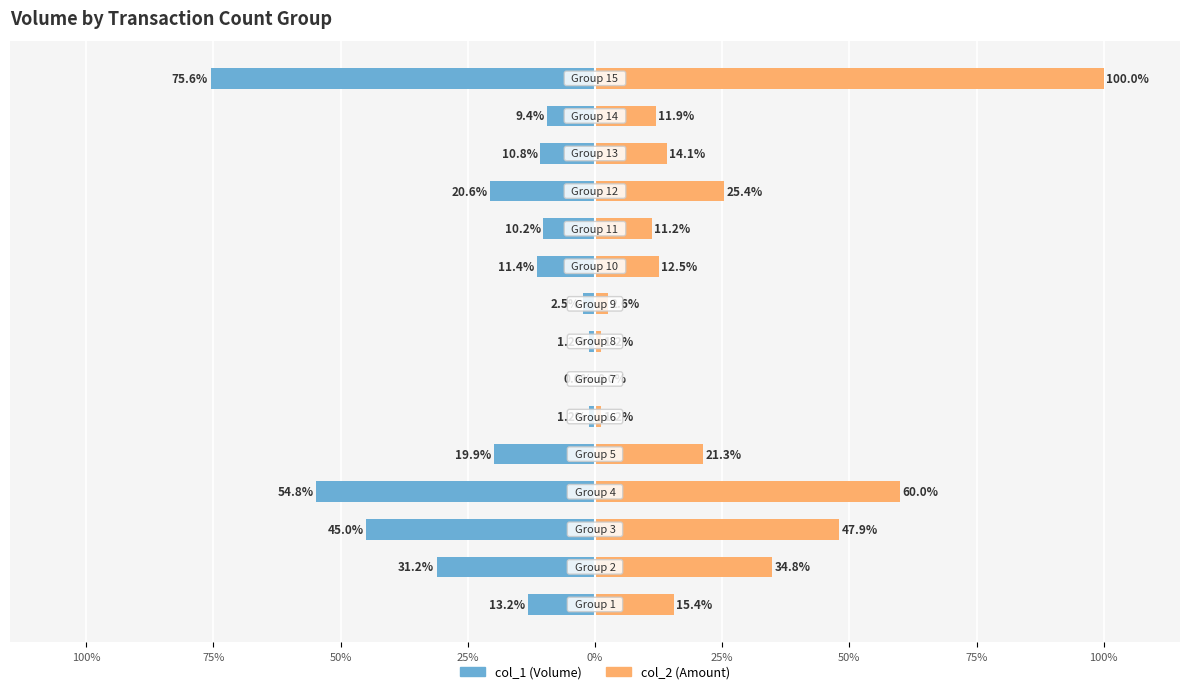

Are the bars horizontal?

Yes